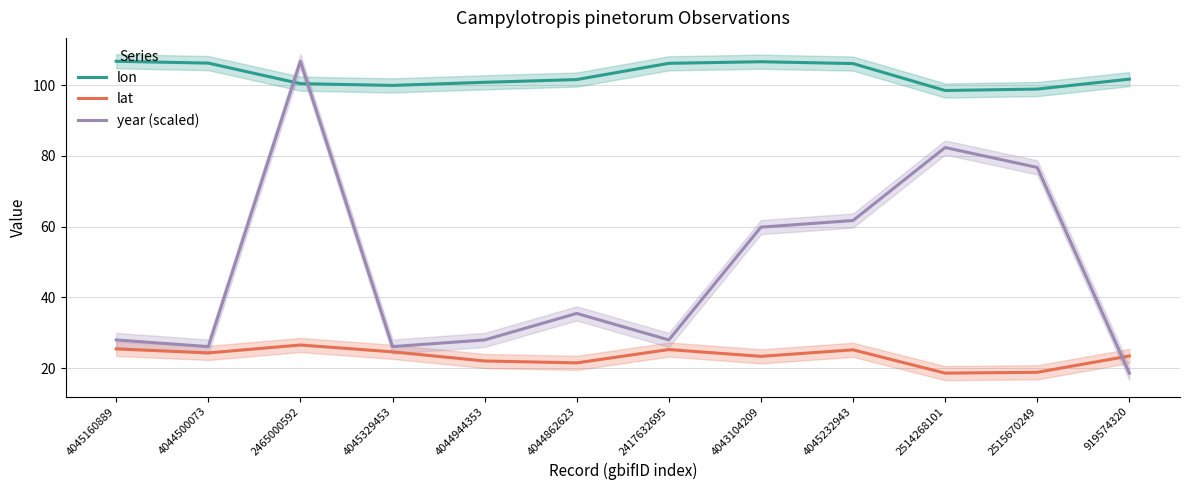

True or false: lon and year (scaled) cross at least once.

True